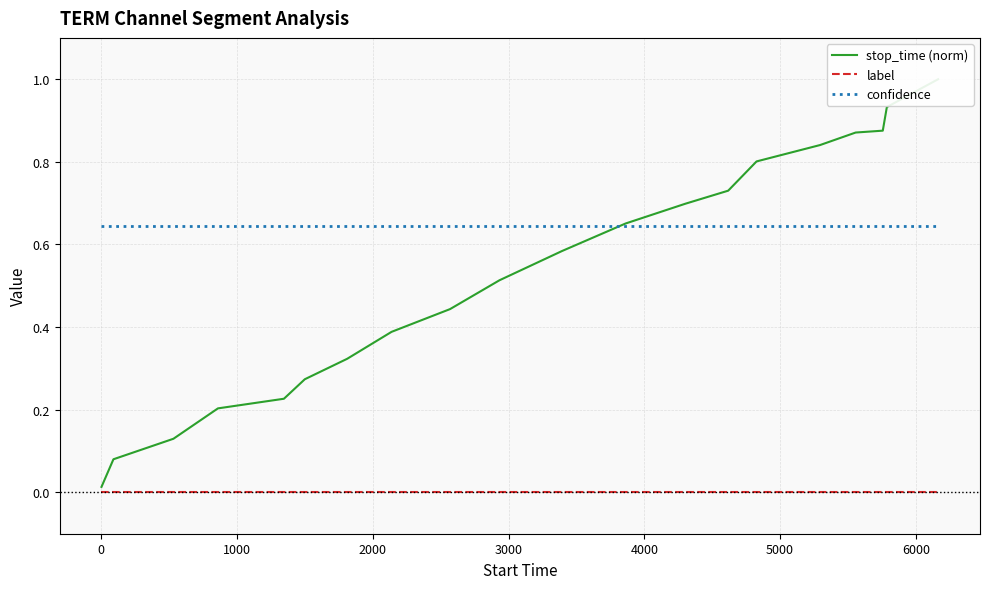

True or false: confidence and label intersect in this chart.

False